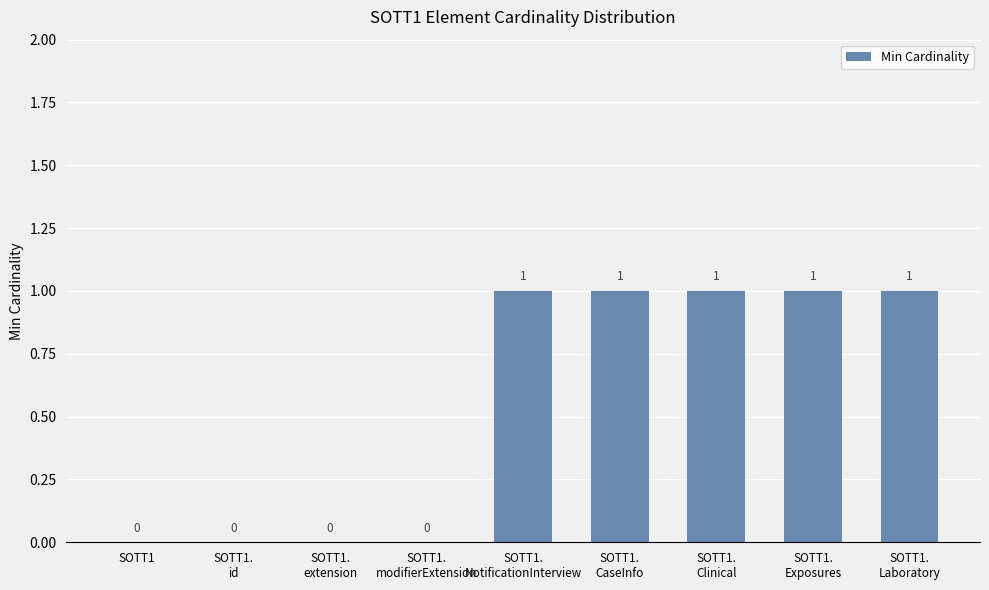

What is the sum of all values?

5